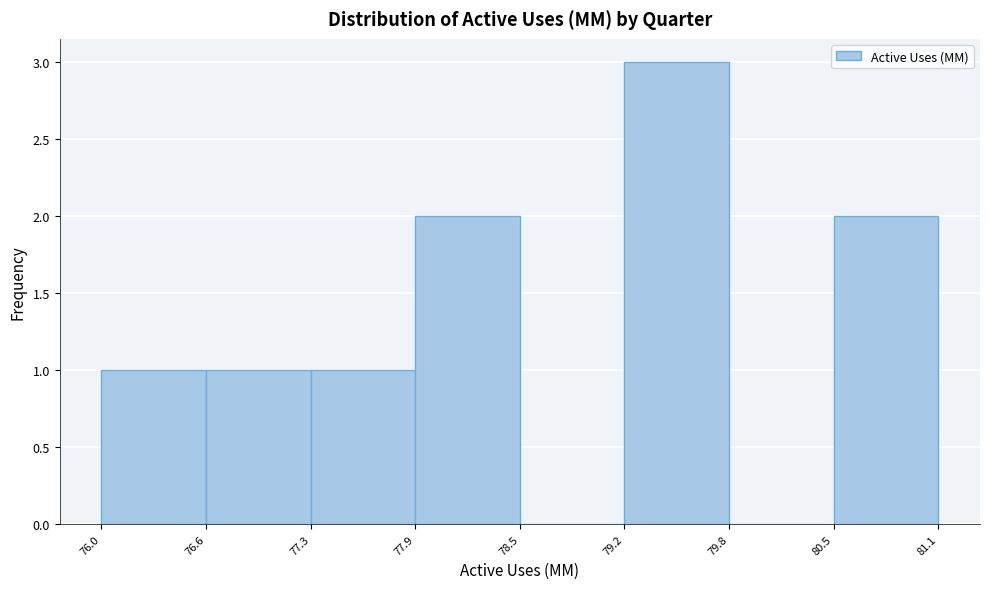

Over which range of the x-axis is the bar tallest?

79.2 to 79.8